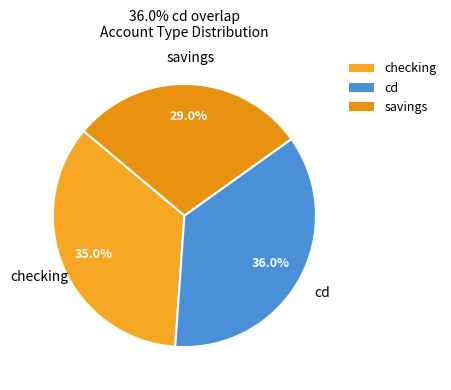

Combined, do cd and savings account for over 50%?

Yes